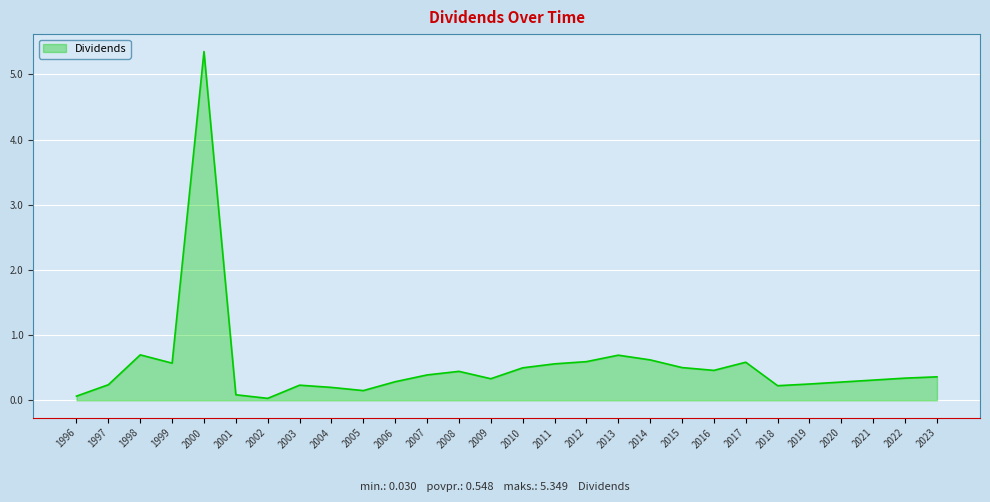

True or false: the data shows 0.2 at 2018.

True